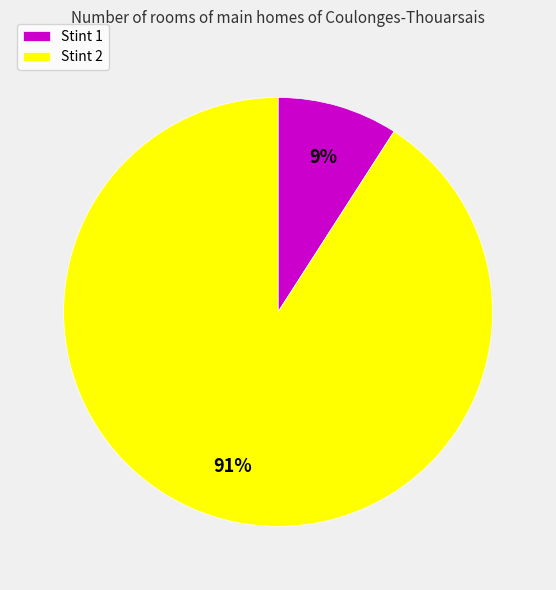

To the nearest percent, what is the difference between the Stint 2 and Stint 1 slice percentages?

82%